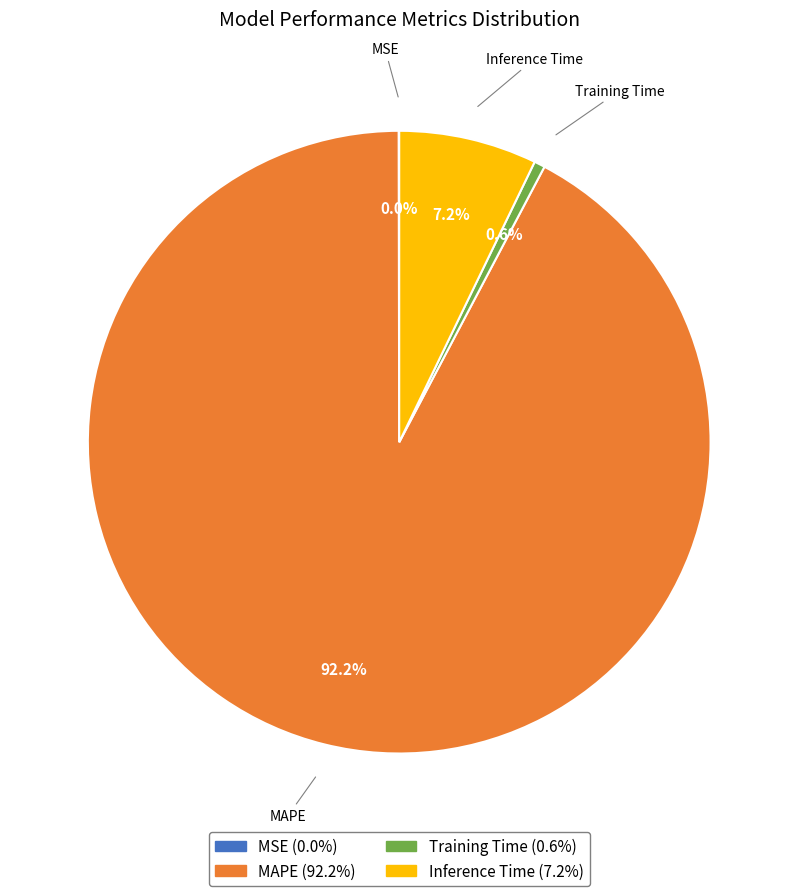

Is the sum of MAPE (92.2%) and Training Time (0.6%) greater than half?

Yes